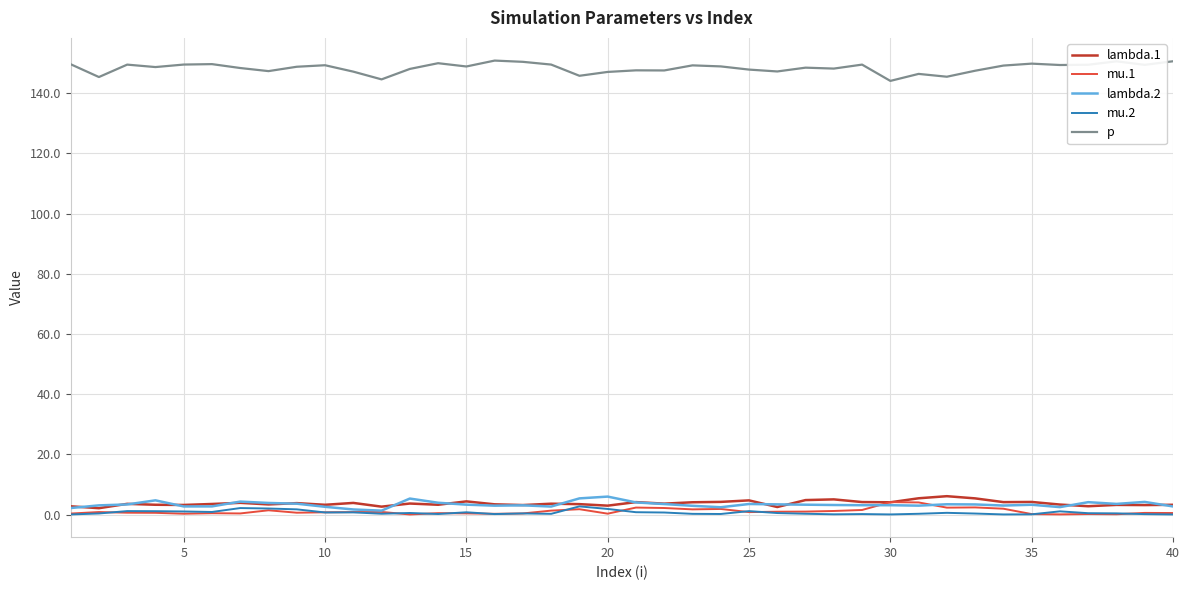

Which series has the largest total across all categories?

p